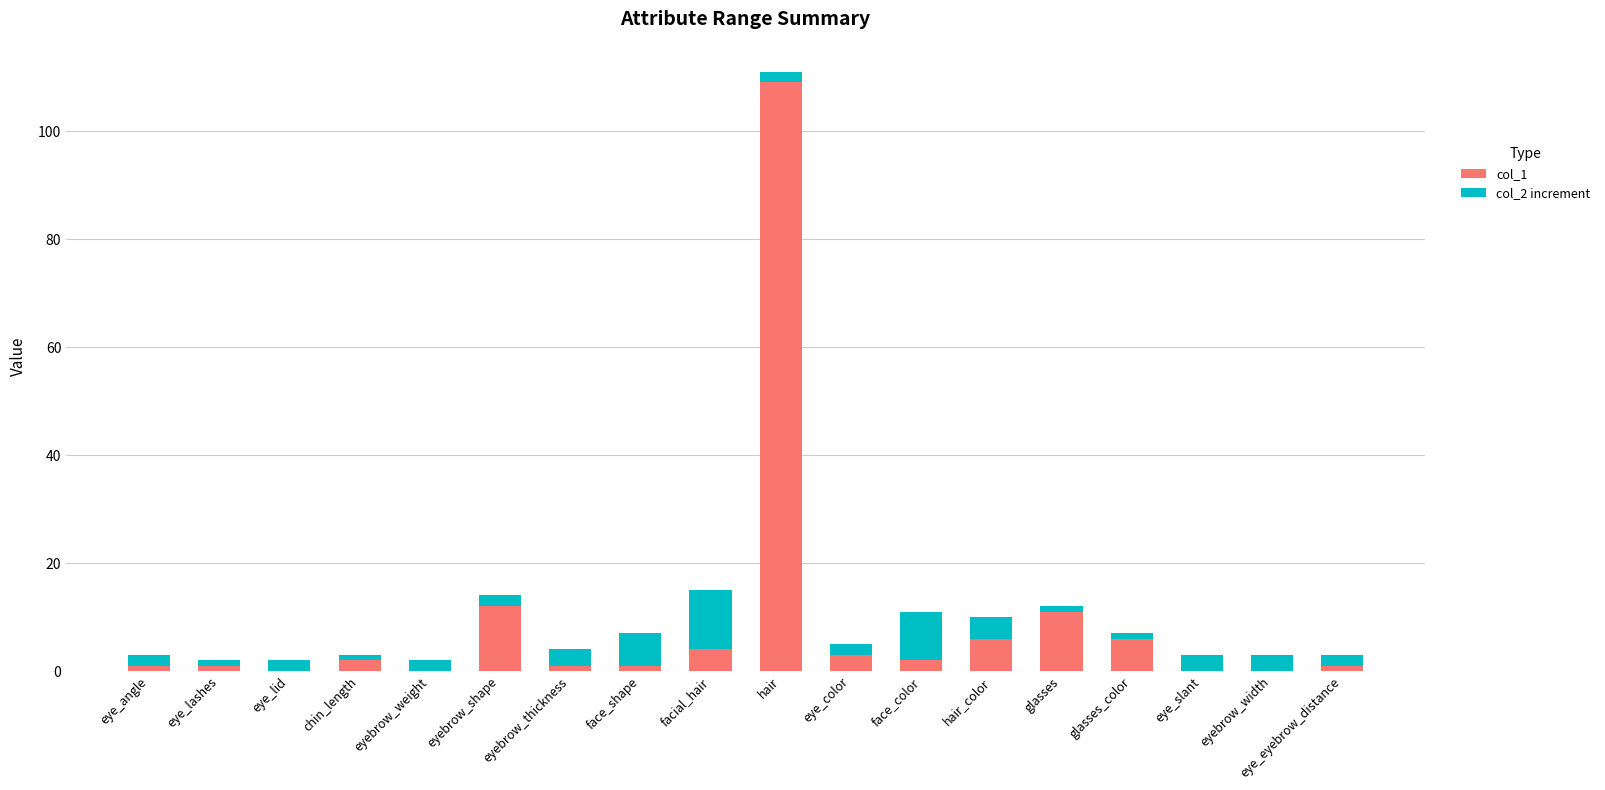

At which category is the sum across all series the highest?

hair